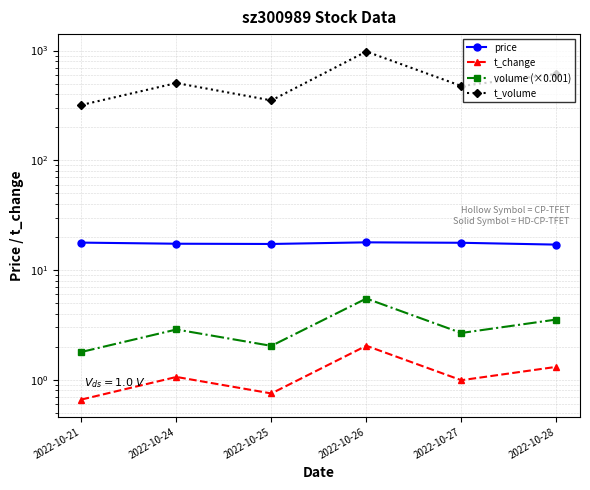

Is this an area chart (filled region under the line)?

No